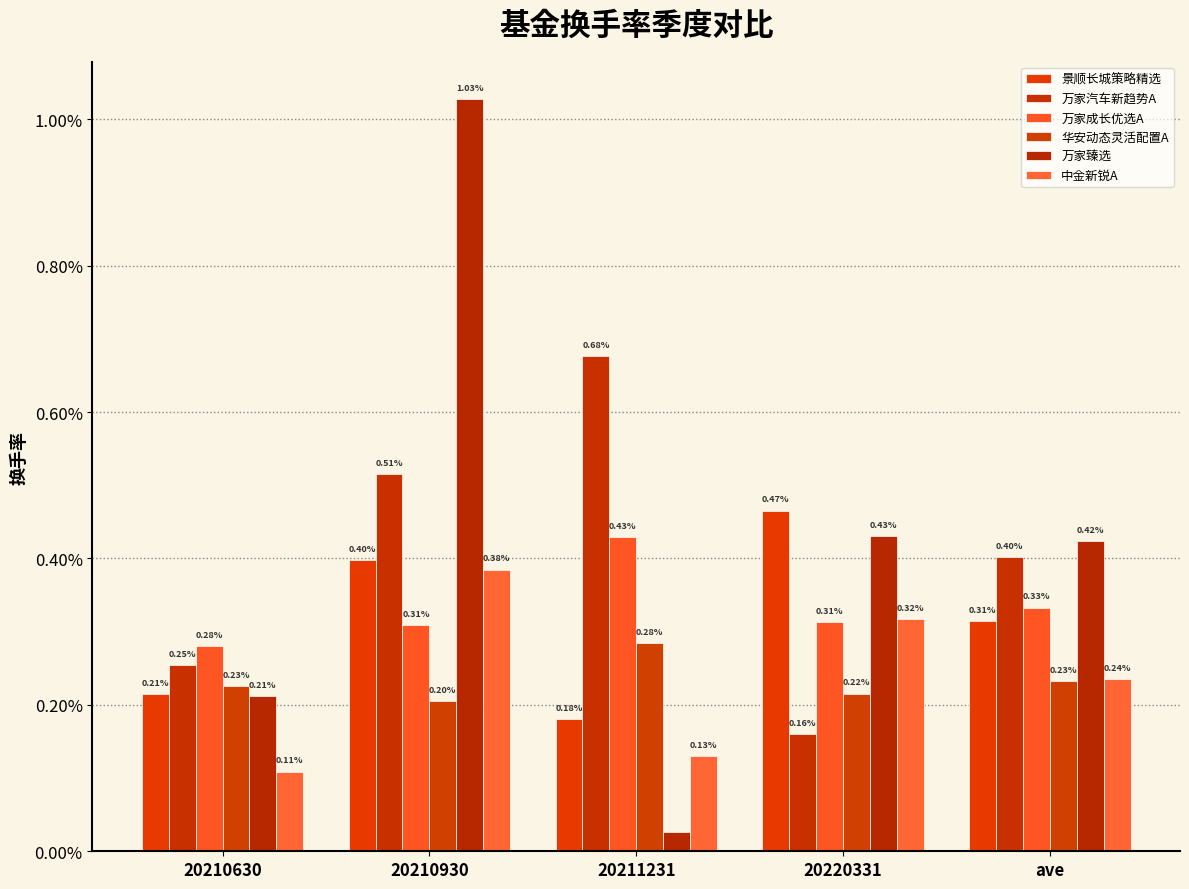

Does the chart contain any negative values?

No